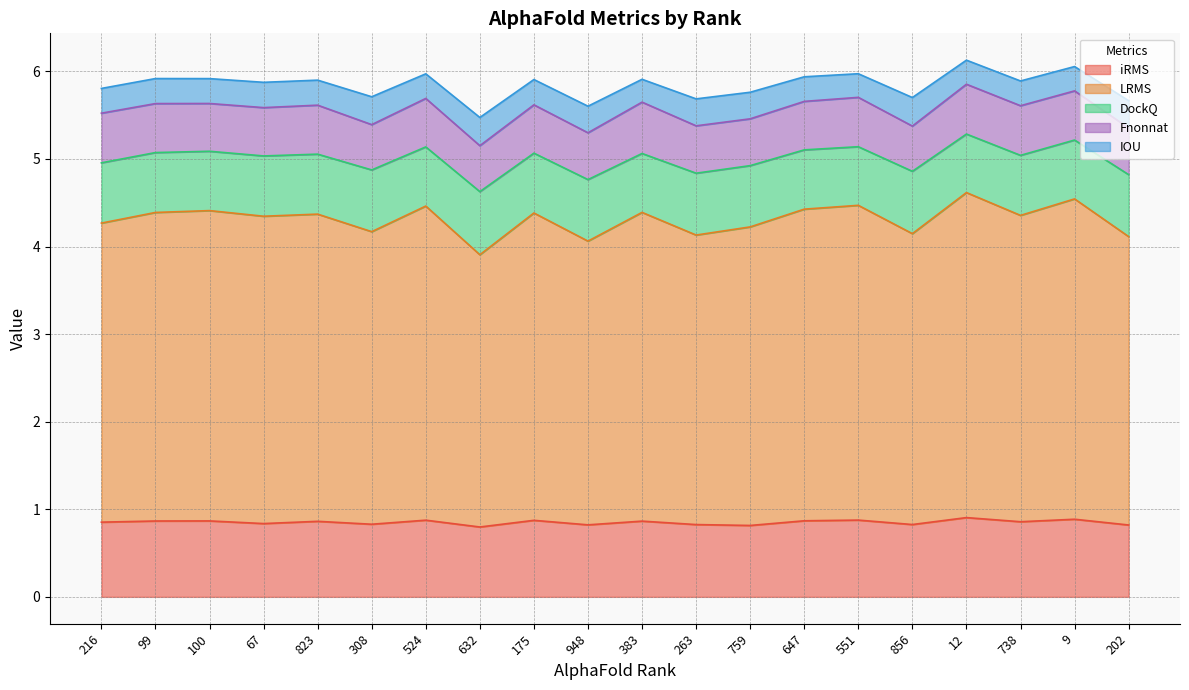

Reading left to right, extract all data points from this chart.

iRMS: 216=0.9	99=0.9	100=0.9	67=0.8	823=0.9	308=0.8	524=0.9	632=0.8	175=0.9	948=0.8	383=0.9	263=0.8	759=0.8	647=0.9	551=0.9	856=0.8	12=0.9	738=0.9	9=0.9	202=0.8
LRMS: 216=3.4	99=3.5	100=3.5	67=3.5	823=3.5	308=3.3	524=3.6	632=3.1	175=3.5	948=3.2	383=3.5	263=3.3	759=3.4	647=3.6	551=3.6	856=3.3	12=3.7	738=3.5	9=3.7	202=3.3
DockQ: 216=0.7	99=0.7	100=0.7	67=0.7	823=0.7	308=0.7	524=0.7	632=0.7	175=0.7	948=0.7	383=0.7	263=0.7	759=0.7	647=0.7	551=0.7	856=0.7	12=0.7	738=0.7	9=0.7	202=0.7
Fnonnat: 216=0.6	99=0.6	100=0.5	67=0.6	823=0.6	308=0.5	524=0.6	632=0.5	175=0.6	948=0.5	383=0.6	263=0.5	759=0.5	647=0.6	551=0.6	856=0.5	12=0.6	738=0.6	9=0.6	202=0.5
IOU: 216=0.3	99=0.3	100=0.3	67=0.3	823=0.3	308=0.3	524=0.3	632=0.3	175=0.3	948=0.3	383=0.3	263=0.3	759=0.3	647=0.3	551=0.3	856=0.3	12=0.3	738=0.3	9=0.3	202=0.3